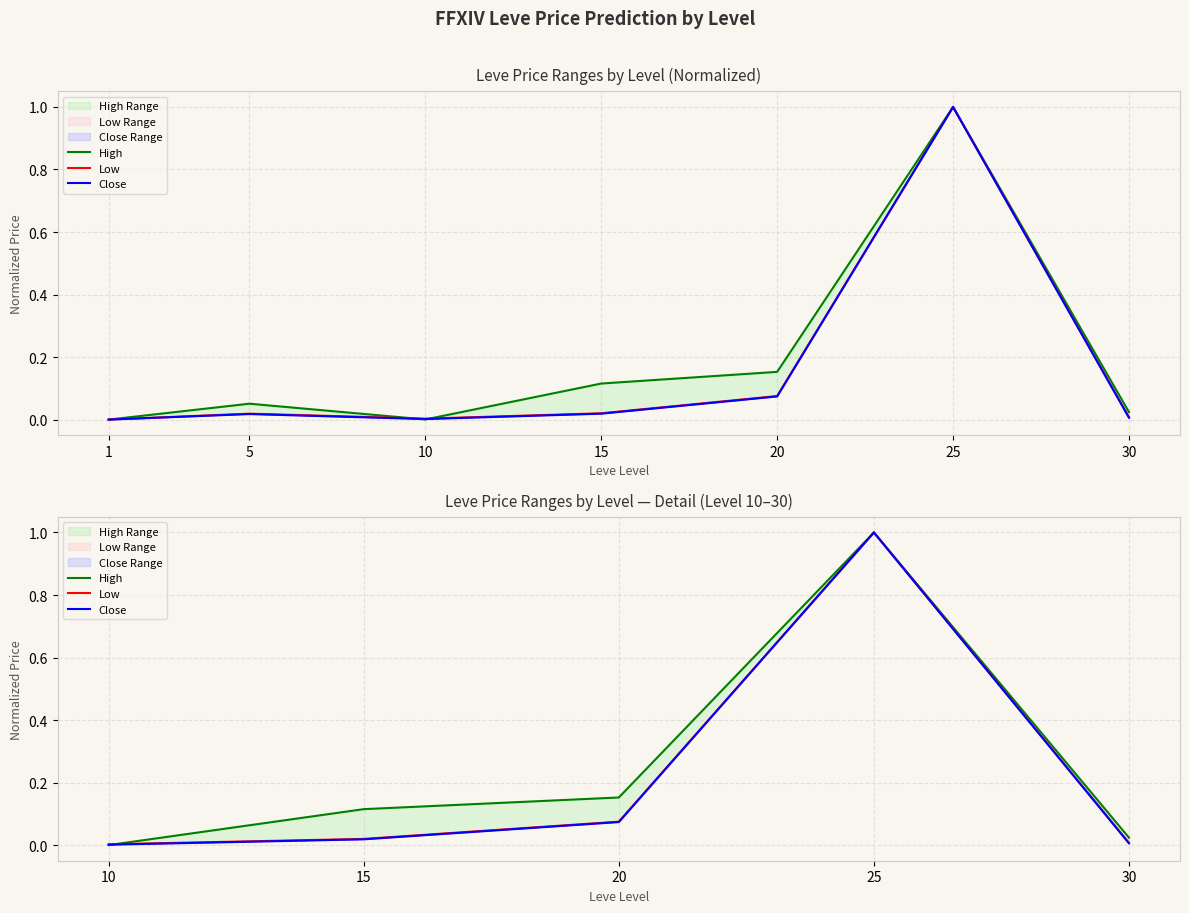

In Low, how many points are higher than both neighbors (excluding endpoints)?

1